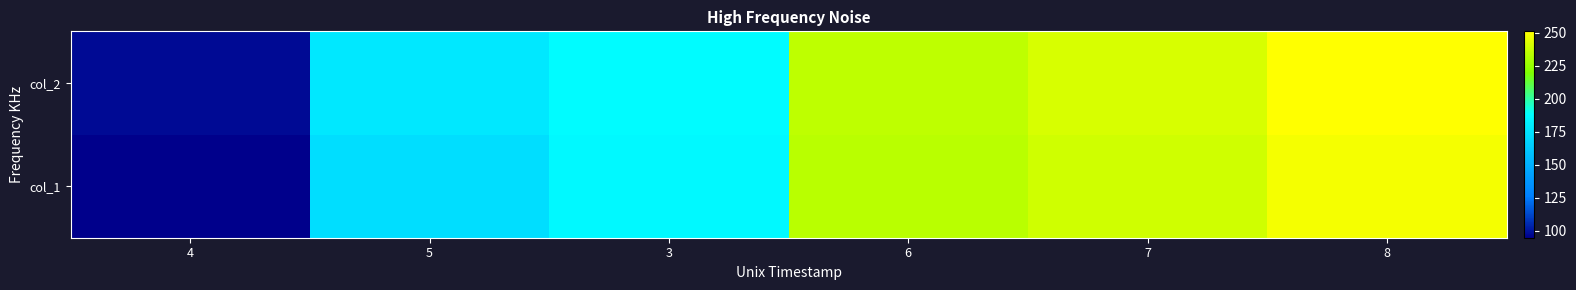

Reading left to right, extract all data points from this chart.

col_1: 4=94.8	5=172.8	3=186.0	6=233.6	7=239.3	8=248.2
col_2: 4=97.8	5=177.8	3=187.4	6=234.7	7=240.7	8=251.0